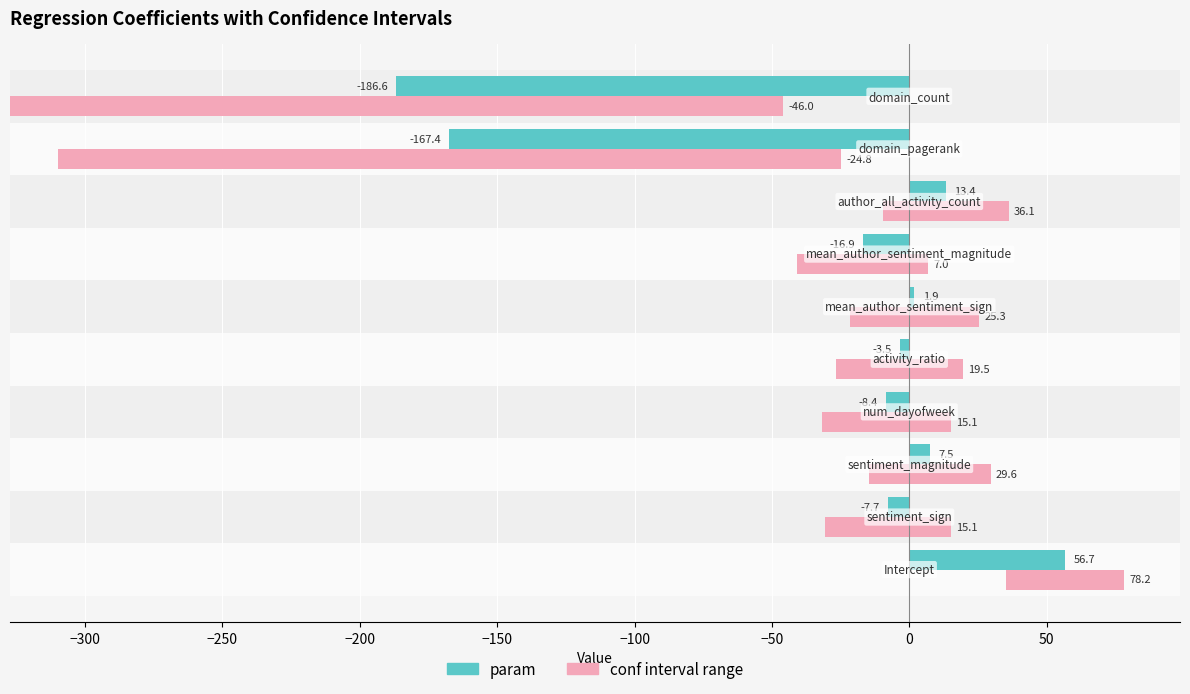

How many distinct data groups are displayed?

2